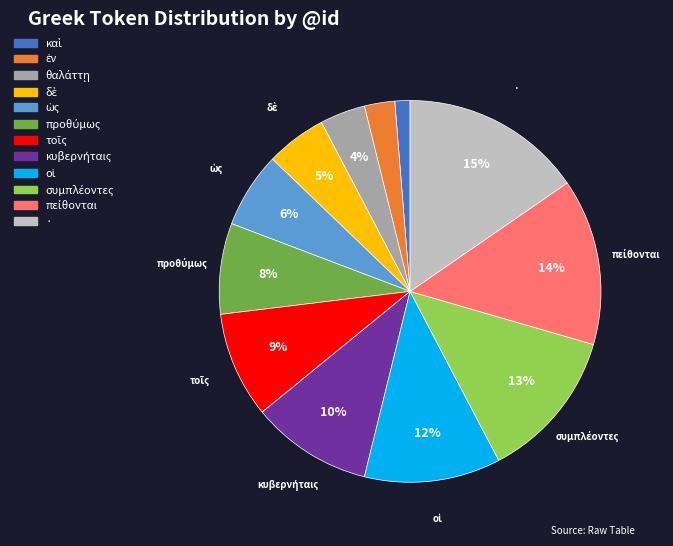

To the nearest percent, what is the difference between the largest and smallest slice percentages?

14%